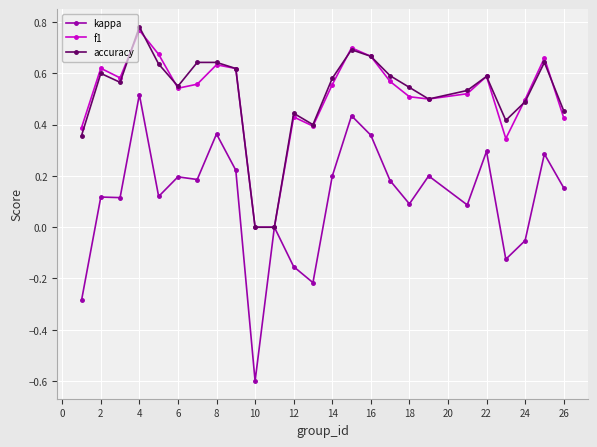

What is the minimum value shown in the chart?

-0.6